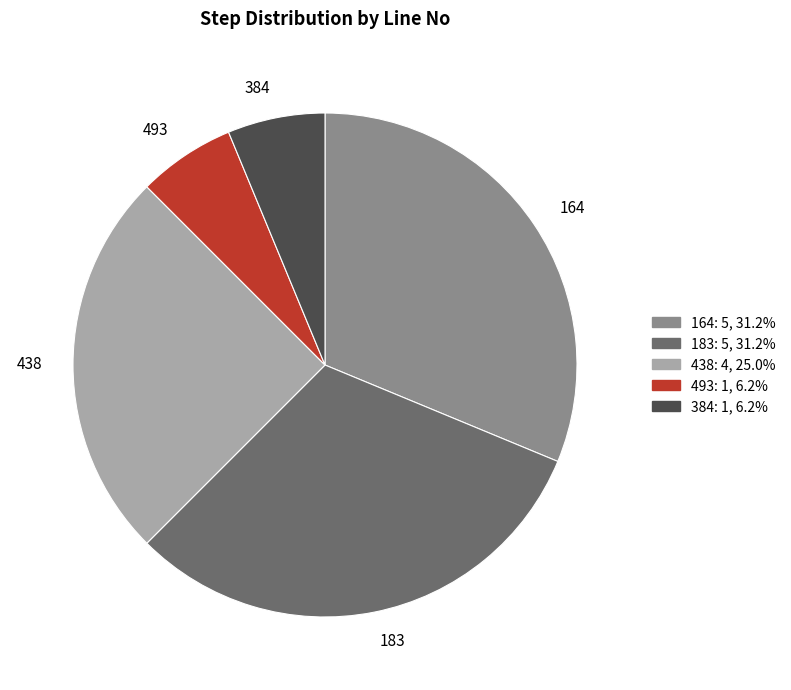

Which has a higher value, 384 or 183?

183